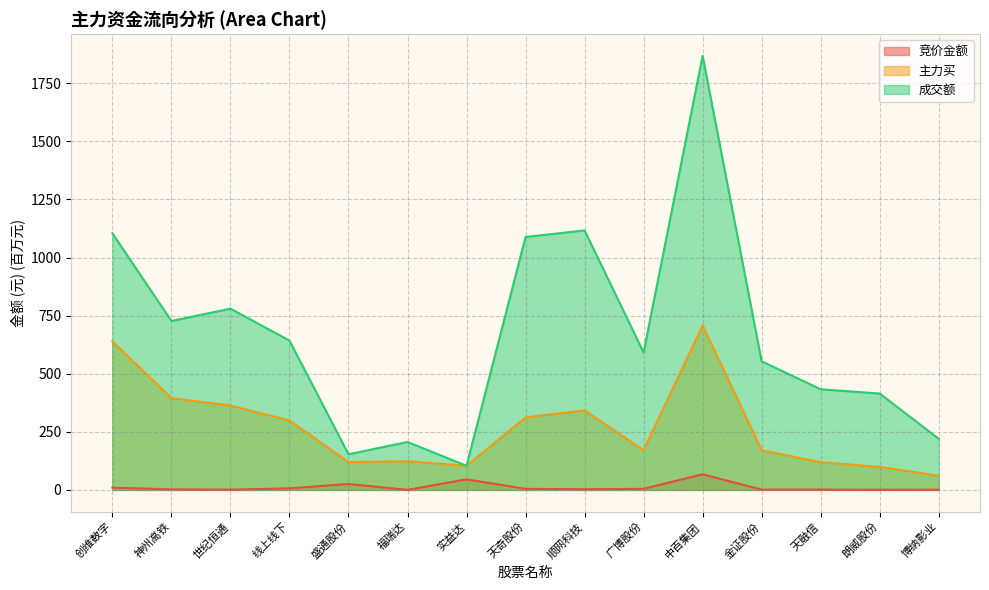

Between 盛通股份 and 金证股份, which is larger?

盛通股份